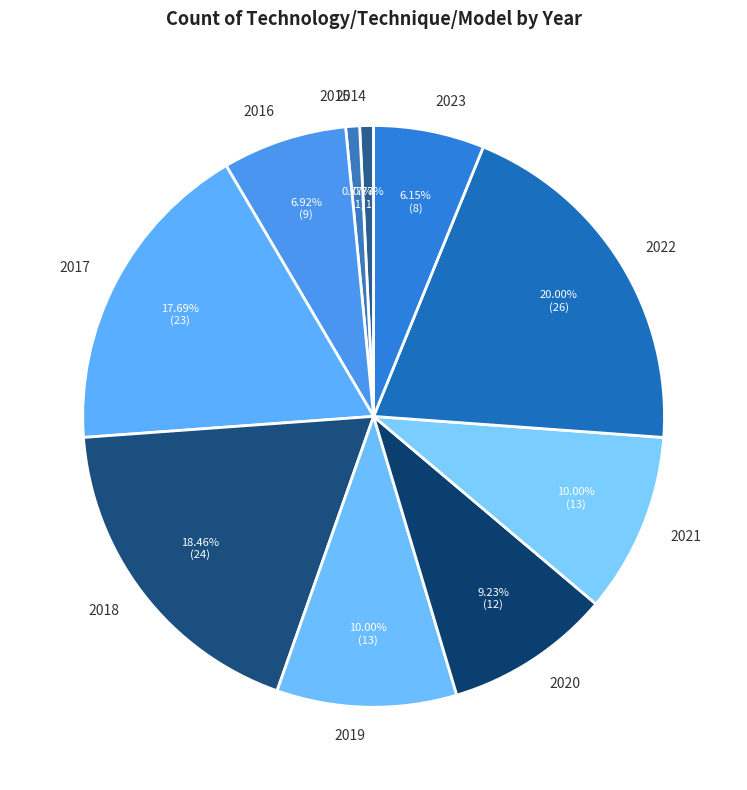

What portion of the pie excludes 2023?

93.8%